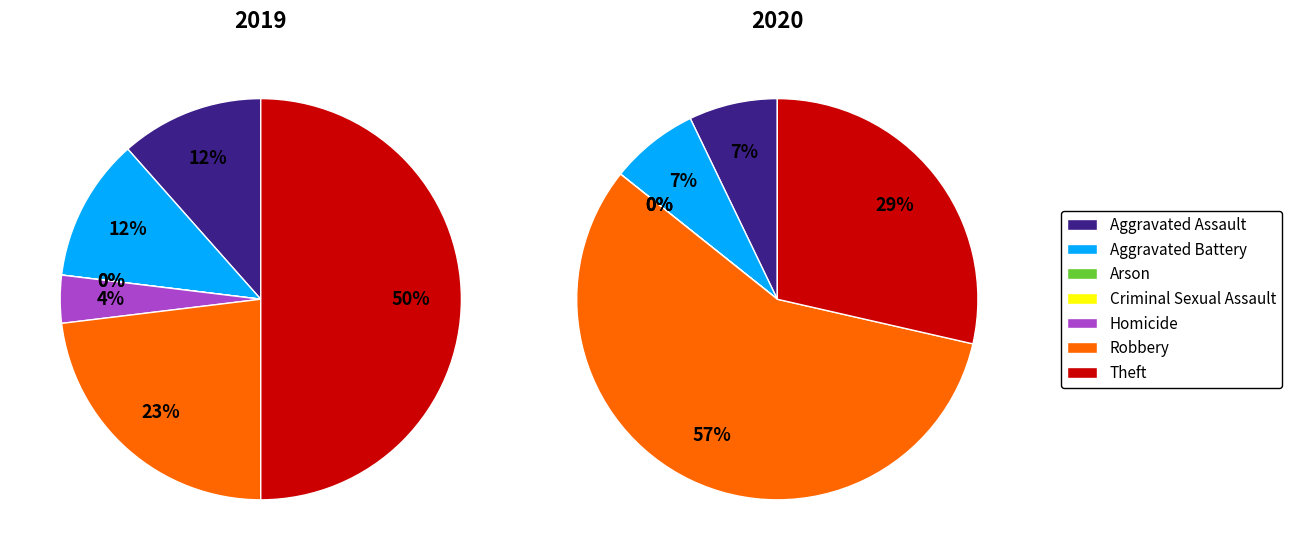

The Homicide slice represents 14% of the pie. True or false?

False